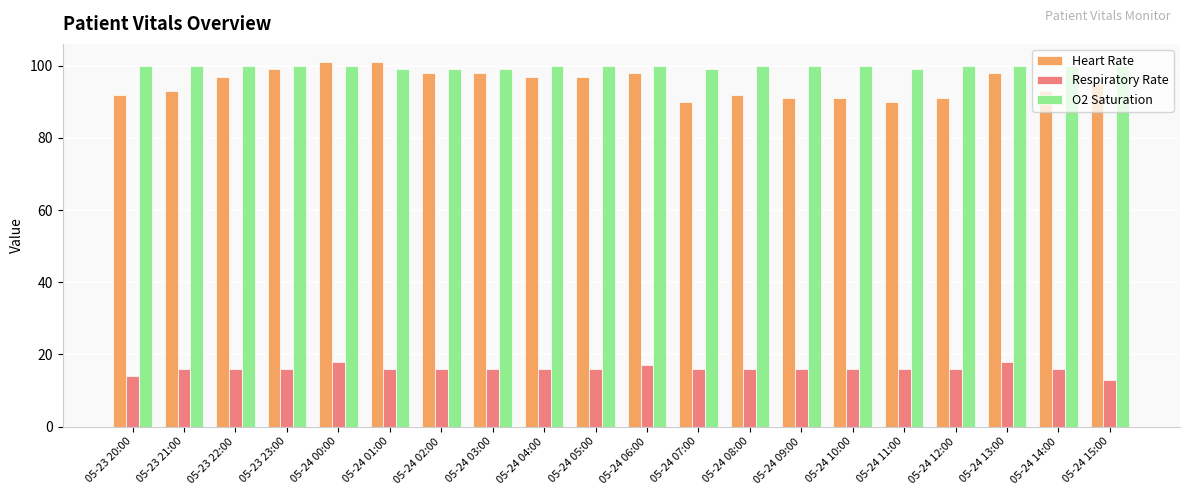

Rank the series at 05-24 03:00 from lowest to highest value.

Respiratory Rate, Heart Rate, O2 Saturation